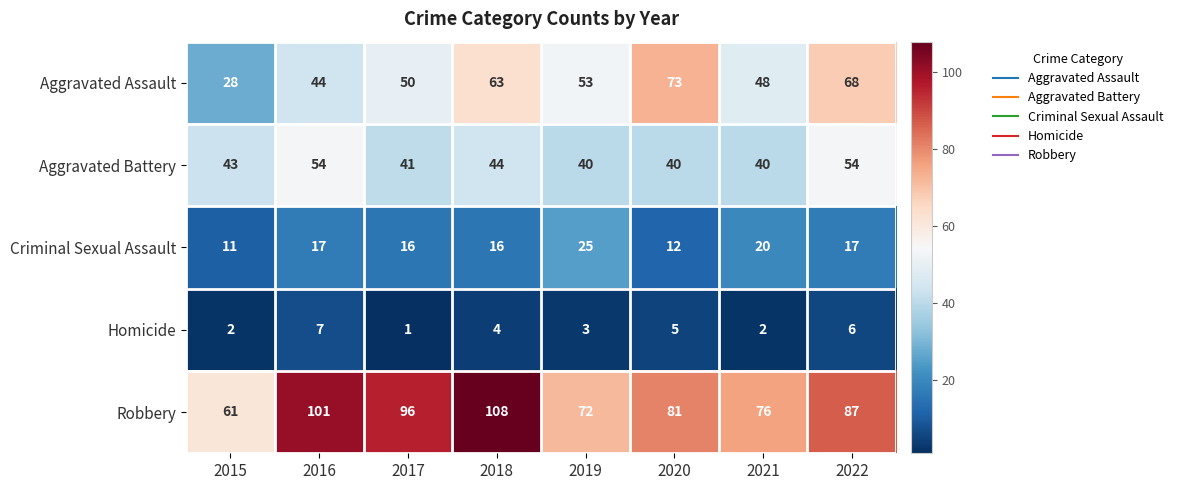

Which series has the largest range (max minus min)?

Robbery